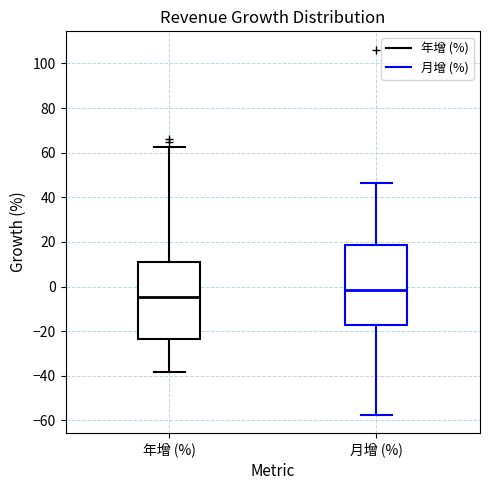

Reading left to right, read every box against the y-axis: the position of its median line, the range the box covers, and the ends of its whiskers. The values are not printed on the chart, so give them approximately, as read against the axis.

年增 (%): median -4, box -24 to 12, whiskers -38 to 62
月增 (%): median -2, box -16 to 18, whiskers -58 to 46